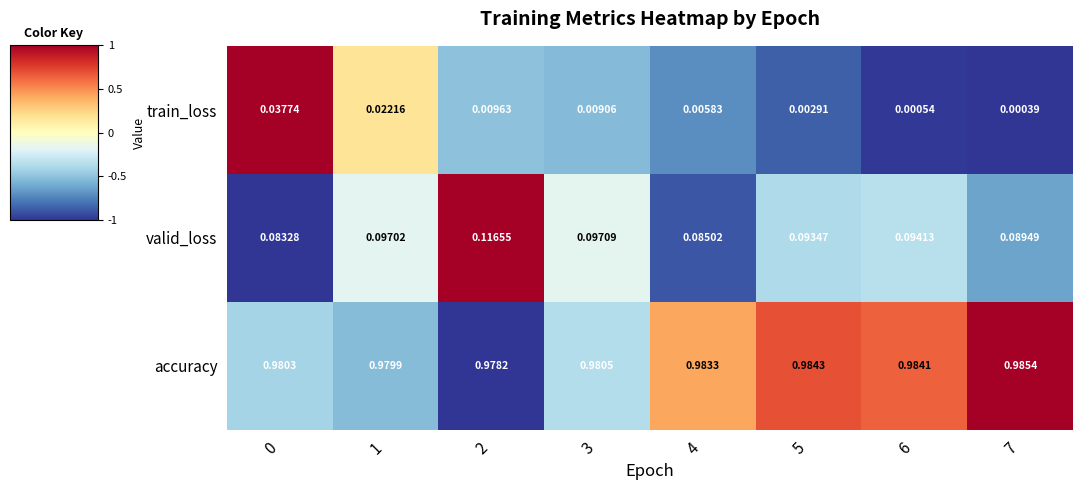

What is the total value across all series at 7?

1.1